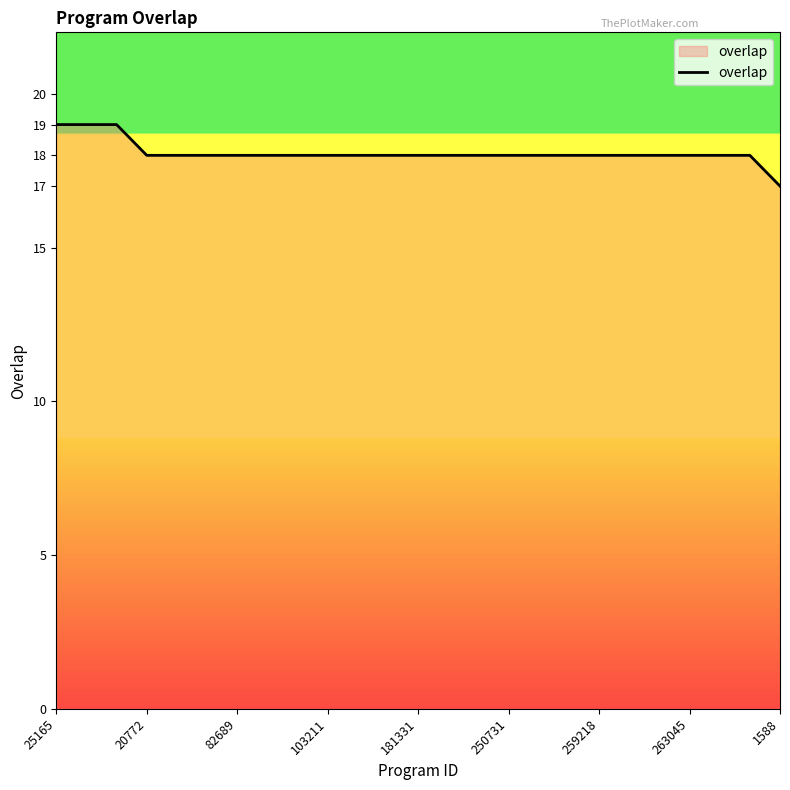

What is the greatest value displayed?

19